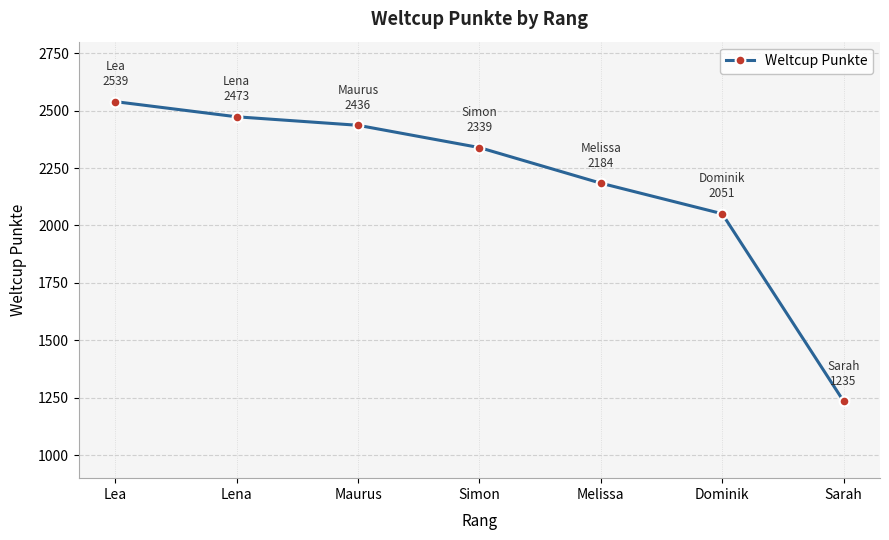

What is the difference between the maximum and minimum values?

1304